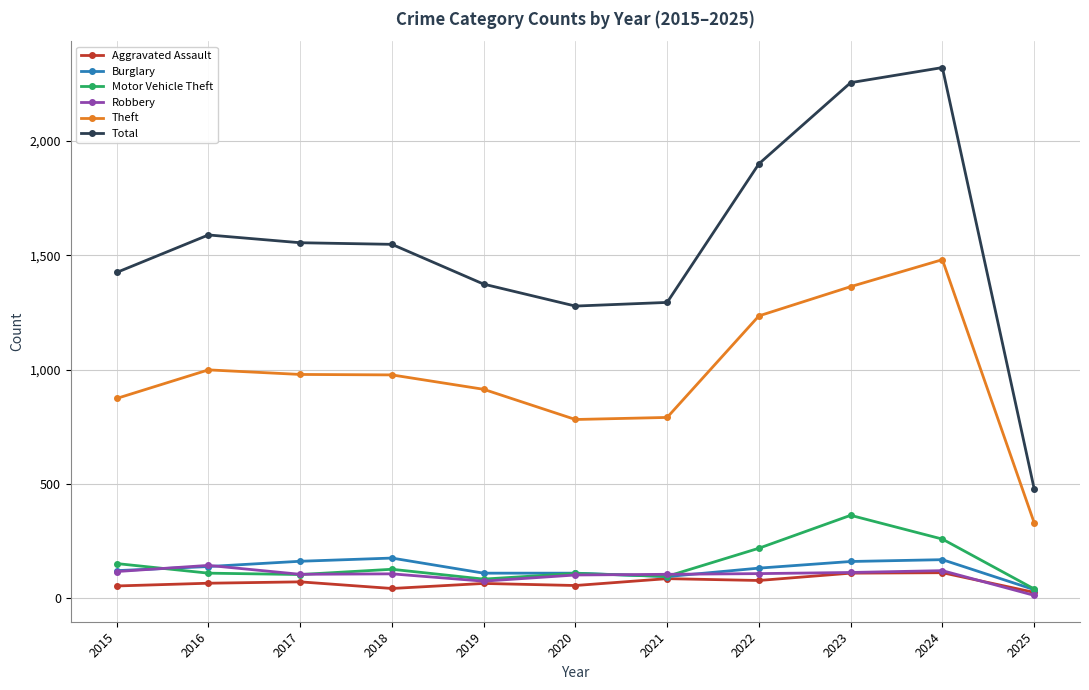

What is the difference between the maximum and minimum values in the Motor Vehicle Theft series?

322